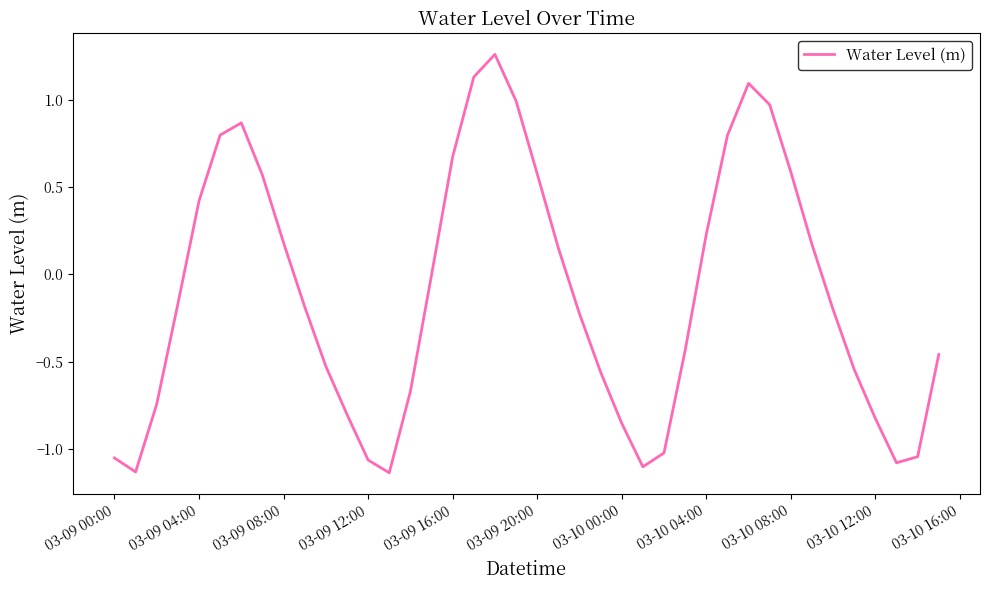

True or false: there are more than 1 points higher than both neighbors.

True